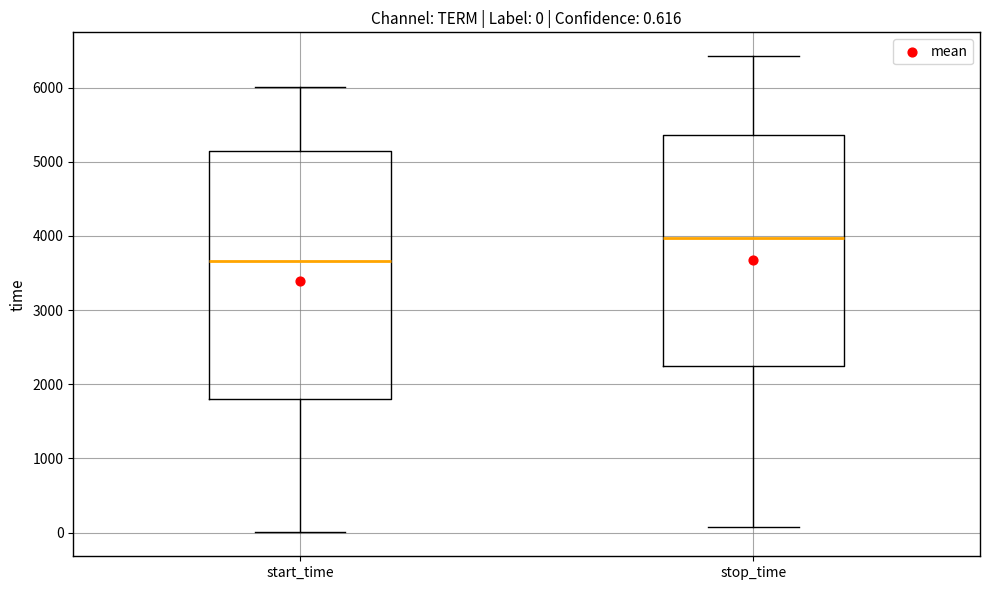

Comparing the boxes themselves (not the whiskers), which one is the tallest?

start_time